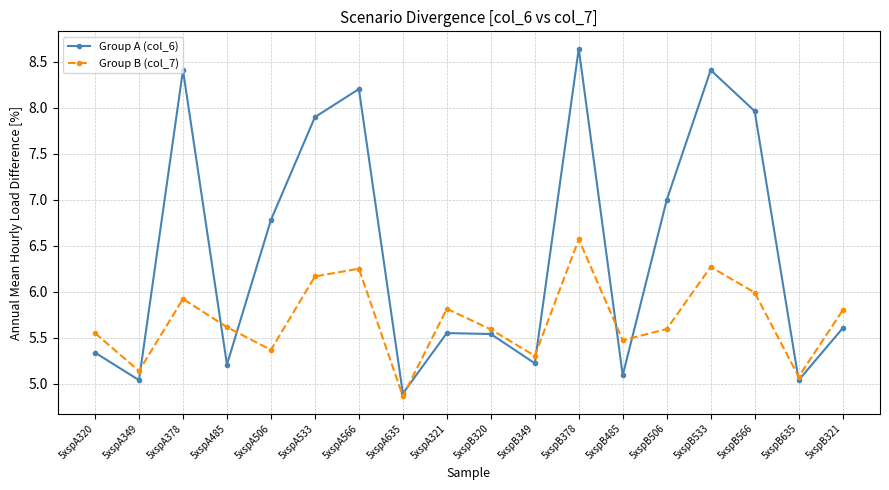

At how many categories does at least one series exceed 5?

17